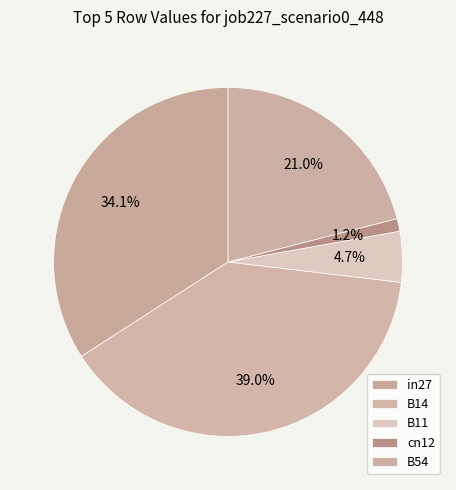

To the nearest percent, what is the combined percentage of cn12 and B14?

40%